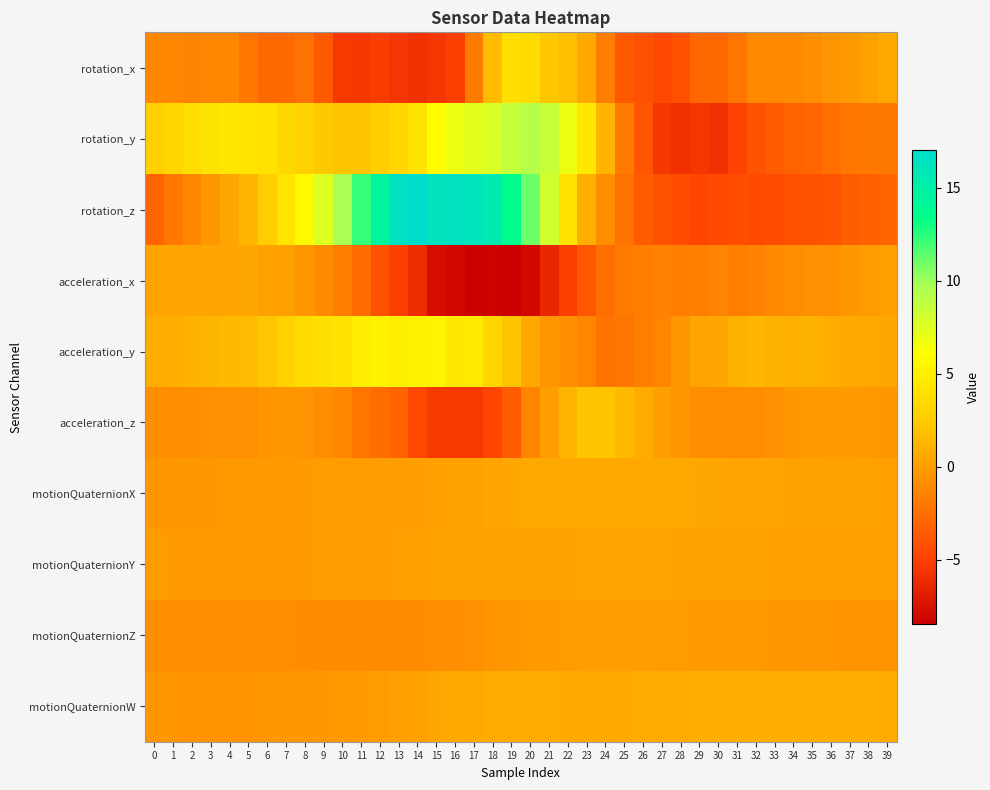

Reading right to left, transcribe all the data shown in this chart.

rotation_x: 39=0.6	38=0.3	37=-0.1	36=-0.4	35=-0.7	34=-1.1	33=-1.0	32=-1.0	31=-2.0	30=-2.7	29=-2.9	28=-4.1	27=-4.6	26=-4.1	25=-3.6	24=-1.7	23=0.7	22=1.7	21=2.3	20=3.5	19=3.8	18=1.7	17=-1.9	16=-5.0	15=-5.5	14=-5.7	13=-5.5	12=-5.1	11=-5.4	10=-5.3	9=-3.6	8=-2.4	7=-2.7	6=-2.8	5=-2.0	4=-1.3	3=-1.3	2=-1.5	1=-1.3	0=-1.2
rotation_y: 39=-1.9	38=-1.9	37=-2.1	36=-2.4	35=-3.0	34=-3.1	33=-3.5	32=-4.0	31=-4.9	30=-5.8	29=-5.5	28=-5.8	27=-5.5	26=-3.9	25=-1.9	24=1.2	23=4.4	22=6.8	21=8.5	20=9.2	19=8.6	18=7.7	17=7.4	16=6.8	15=5.8	14=4.2	13=3.2	12=2.6	11=2.0	10=2.1	9=2.4	8=2.8	7=3.4	6=4.0	5=4.3	4=4.4	3=4.1	2=3.8	1=3.2	0=2.7
rotation_z: 39=-3.0	38=-3.2	37=-3.4	36=-3.8	35=-4.0	34=-4.1	33=-4.3	32=-4.4	31=-4.2	30=-4.4	29=-4.7	28=-4.3	27=-4.0	26=-3.5	25=-2.3	24=-0.8	23=1.0	22=4.2	21=8.0	20=11.0	19=13.6	18=15.6	17=16.1	16=16.4	15=16.3	14=17.0	13=16.4	12=14.5	11=12.2	10=9.7	9=7.5	8=5.7	7=4.2	6=2.6	5=1.4	4=0.5	3=-0.3	2=-1.1	1=-2.0	0=-3.1
acceleration_x: 39=0.1	38=-0.0	37=-0.3	36=-0.6	35=-0.7	34=-0.8	33=-1.0	32=-1.4	31=-1.7	30=-1.4	29=-1.5	28=-1.6	27=-1.4	26=-1.6	25=-1.9	24=-2.6	23=-3.8	22=-5.0	21=-6.3	20=-8.0	19=-8.4	18=-8.4	17=-8.5	16=-8.0	15=-7.7	14=-6.0	13=-5.0	12=-4.1	11=-2.7	10=-1.6	9=-0.9	8=-0.3	7=0.1	6=0.3	5=0.4	4=0.3	3=0.3	2=0.3	1=0.4	0=0.3
acceleration_y: 39=0.5	38=0.6	37=0.7	36=0.8	35=1.0	34=1.0	33=1.0	32=1.4	31=1.1	30=0.4	29=0.3	28=-0.4	27=-1.3	26=-1.6	25=-2.1	24=-2.2	23=-1.3	22=-0.8	21=-0.4	20=0.7	19=2.0	18=3.1	17=4.6	16=4.4	15=5.3	14=5.3	13=4.9	12=5.1	11=4.9	10=4.1	9=3.8	8=3.6	7=2.9	6=2.2	5=1.7	4=1.5	3=1.4	2=1.1	1=0.8	0=0.9
acceleration_z: 39=-0.4	38=-0.3	37=-0.1	36=-0.2	35=-0.2	34=-0.4	33=-0.7	32=-0.8	31=-0.8	30=-0.8	29=-0.7	28=-0.5	27=0.1	26=0.7	25=1.5	24=2.0	23=2.1	22=1.2	21=0.1	20=-1.3	19=-3.4	18=-4.7	17=-5.4	16=-5.3	15=-5.3	14=-4.5	13=-3.1	12=-2.6	11=-2.1	10=-1.3	9=-0.8	8=-0.6	7=-0.4	6=-0.5	5=-0.6	4=-0.6	3=-0.6	2=-0.7	1=-0.8	0=-0.7
motionQuaternionX: 39=0.2	38=0.2	37=0.2	36=0.2	35=0.3	34=0.3	33=0.3	32=0.4	31=0.4	30=0.4	29=0.5	28=0.5	27=0.6	26=0.6	25=0.6	24=0.7	23=0.7	22=0.7	21=0.6	20=0.6	19=0.5	18=0.4	17=0.3	16=0.2	15=0.2	14=0.1	13=0.0	12=0.0	11=-0.0	10=-0.1	9=-0.1	8=-0.1	7=-0.1	6=-0.2	5=-0.2	4=-0.3	3=-0.3	2=-0.4	1=-0.4	0=-0.4
motionQuaternionY: 39=0.1	38=0.2	37=0.2	36=0.2	35=0.2	34=0.2	33=0.2	32=0.2	31=0.2	30=0.3	29=0.3	28=0.3	27=0.3	26=0.3	25=0.3	24=0.3	23=0.3	22=0.3	21=0.3	20=0.3	19=0.3	18=0.3	17=0.3	16=0.3	15=0.2	14=0.2	13=0.1	12=0.1	11=0.0	10=-0.0	9=-0.1	8=-0.1	7=-0.1	6=-0.1	5=-0.1	4=-0.1	3=-0.1	2=-0.1	1=-0.1	0=-0.1
motionQuaternionZ: 39=-0.6	38=-0.5	37=-0.5	36=-0.5	35=-0.4	34=-0.4	33=-0.3	32=-0.3	31=-0.2	30=-0.2	29=-0.1	28=-0.1	27=-0.0	26=0.0	25=0.0	24=0.0	23=0.0	22=-0.0	21=-0.1	20=-0.2	19=-0.4	18=-0.5	17=-0.6	16=-0.8	15=-0.9	14=-0.9	13=-1.0	12=-1.0	11=-1.0	10=-1.0	9=-0.9	8=-0.9	7=-0.9	6=-0.8	5=-0.8	4=-0.8	3=-0.8	2=-0.8	1=-0.8	0=-0.8
motionQuaternionW: 39=0.8	38=0.8	37=0.8	36=0.8	35=0.8	34=0.9	33=0.9	32=0.9	31=0.9	30=0.8	29=0.8	28=0.8	27=0.8	26=0.7	25=0.7	24=0.7	23=0.7	22=0.7	21=0.7	20=0.7	19=0.8	18=0.7	17=0.7	16=0.6	15=0.4	14=0.3	13=0.1	12=-0.0	11=-0.2	10=-0.3	9=-0.3	8=-0.4	7=-0.4	6=-0.5	5=-0.5	4=-0.5	3=-0.5	2=-0.5	1=-0.5	0=-0.5